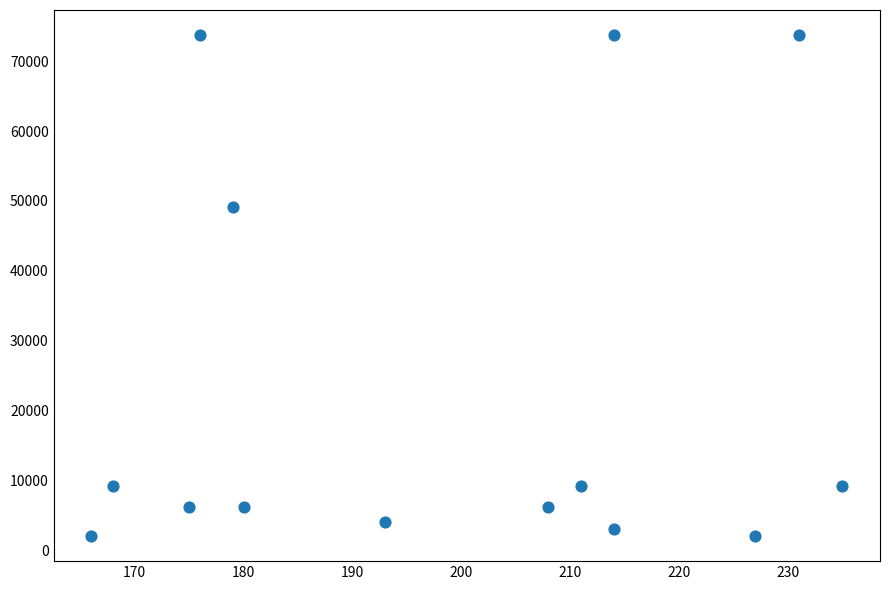

What Y value in the scatter plot is closest to 37888?

49152